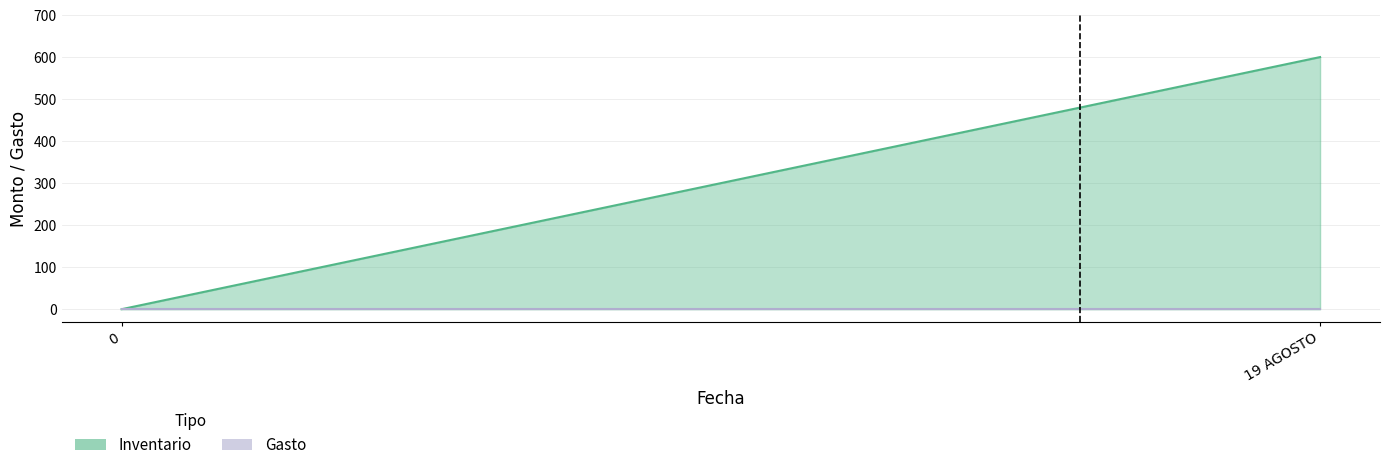

What is the highest value of the Inventario series?

600